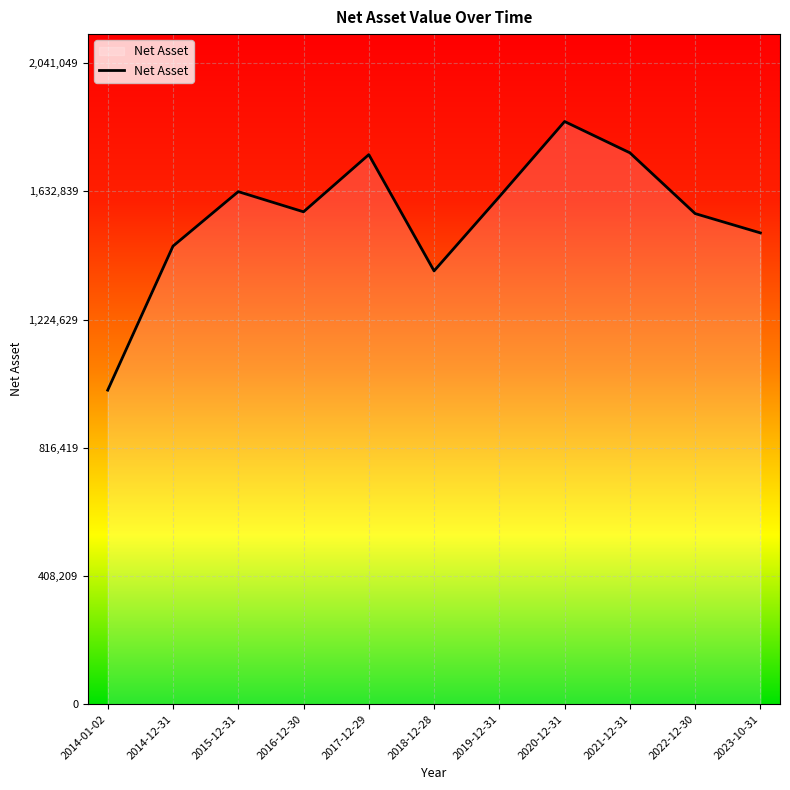

What is the ratio of the value at 2023-10-31 to the value at 2021-12-31?

0.9